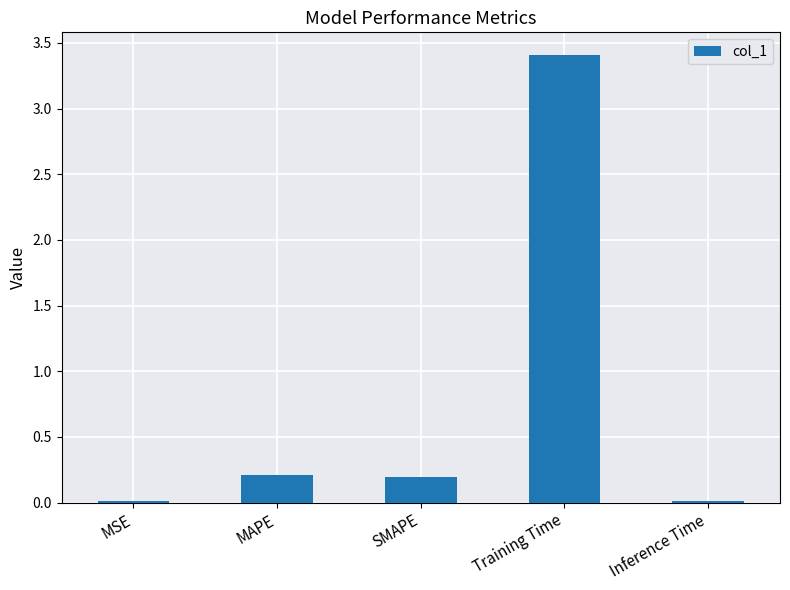

What is the change in value from SMAPE to Training Time?

+3.2